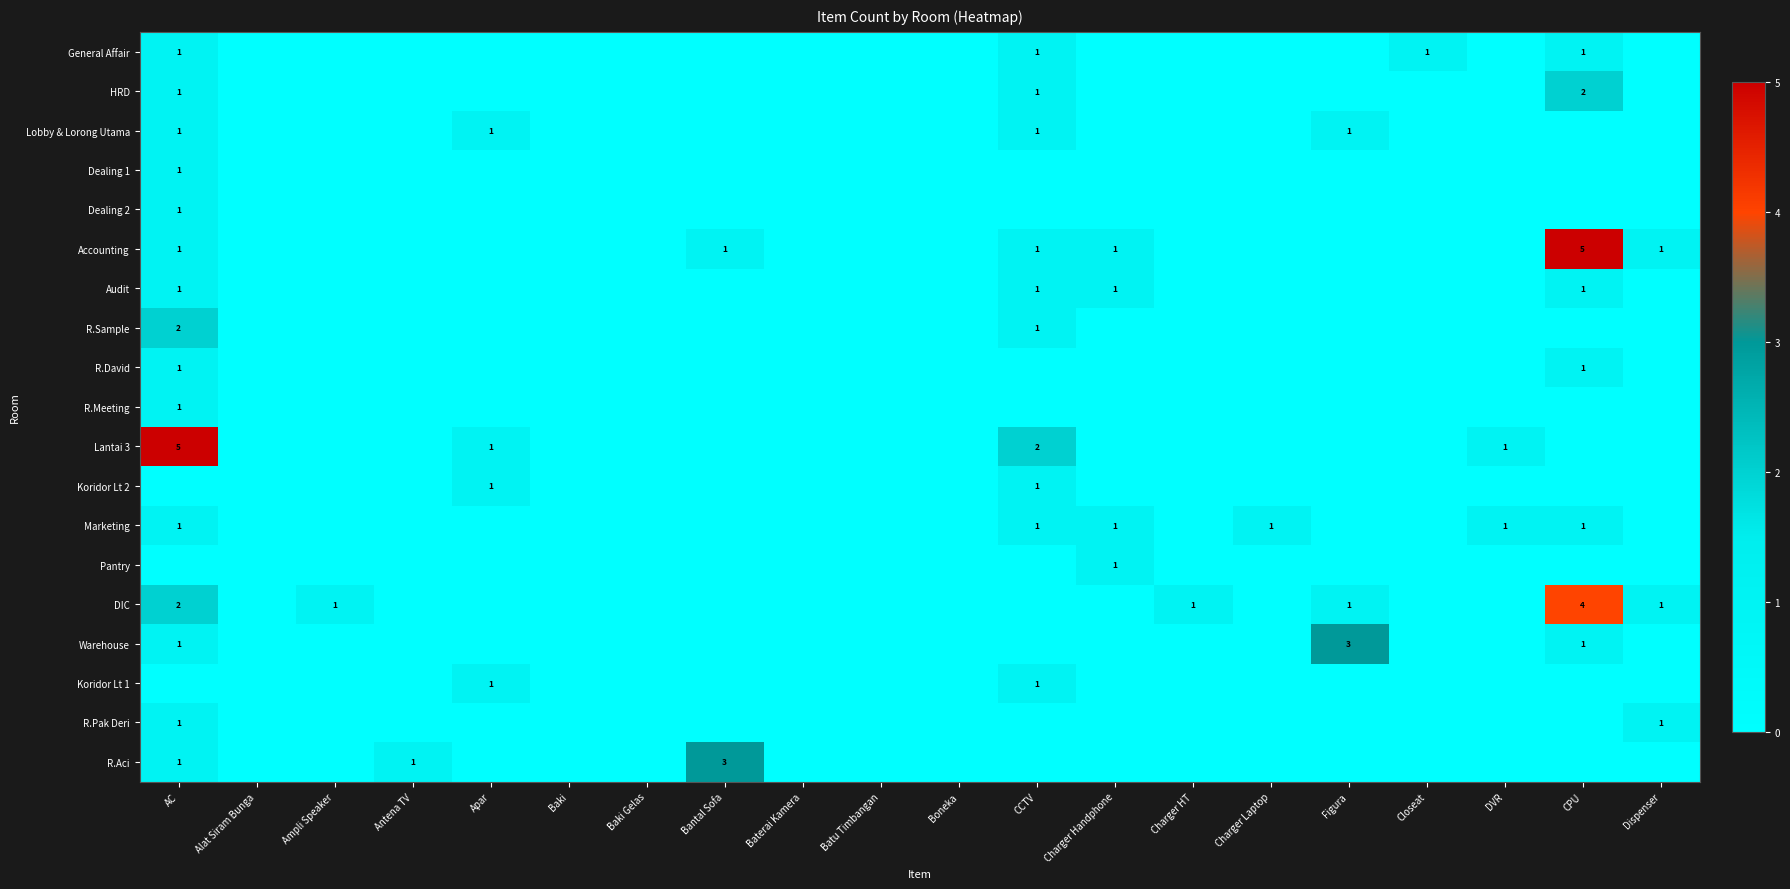

True or false: Audit has a value of 1 at CCTV.

True